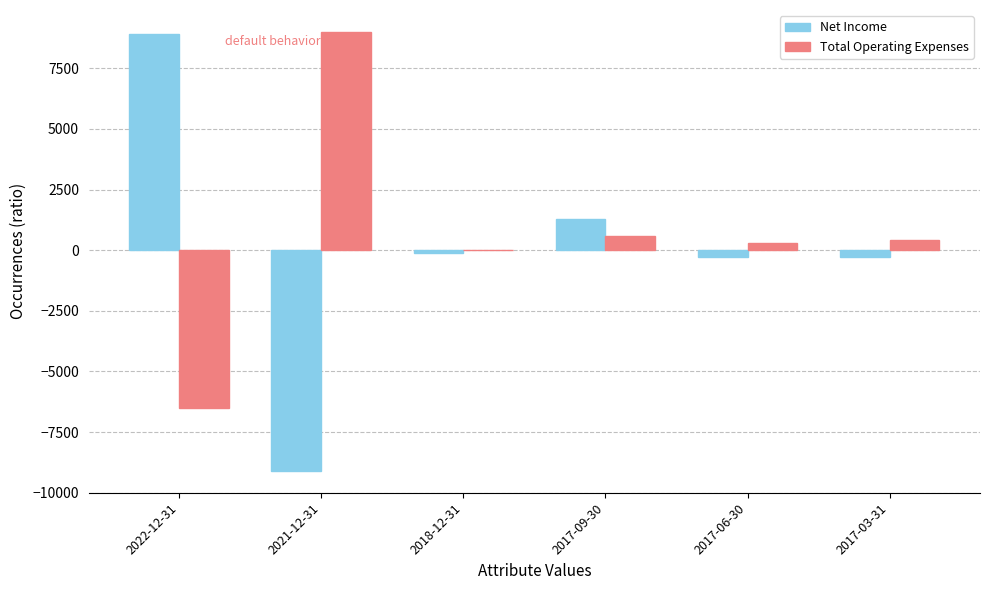

How many groups of bars are there?

6